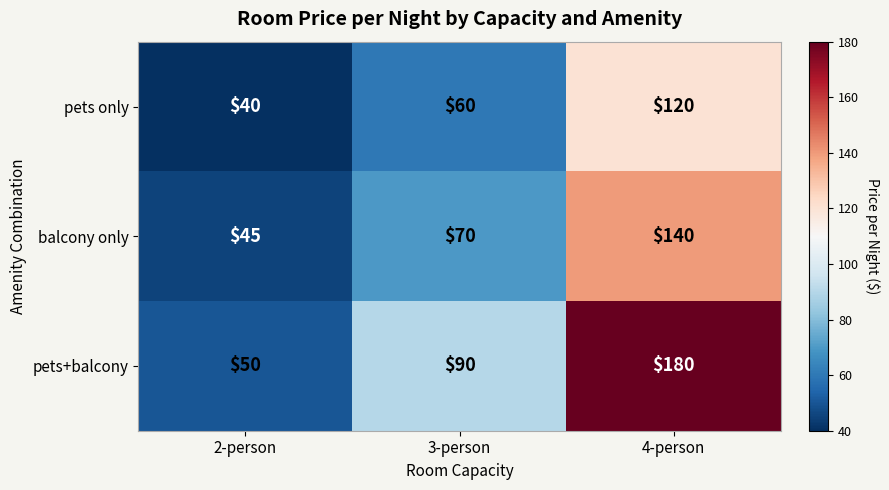

What is the difference between the pets only values at 4-person and 3-person?

60